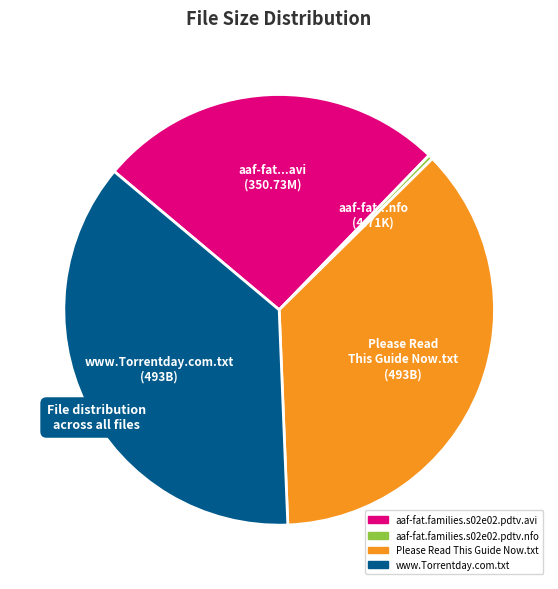

Which slice is the smallest?

aaf-fat.families.s02e02.pdtv.nfo